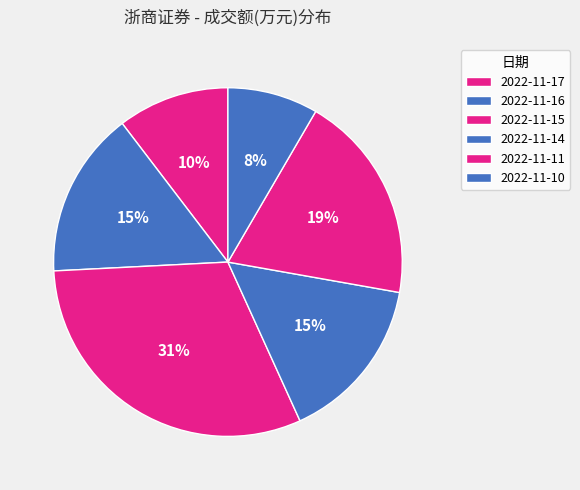

How many slices are in this pie chart?

6